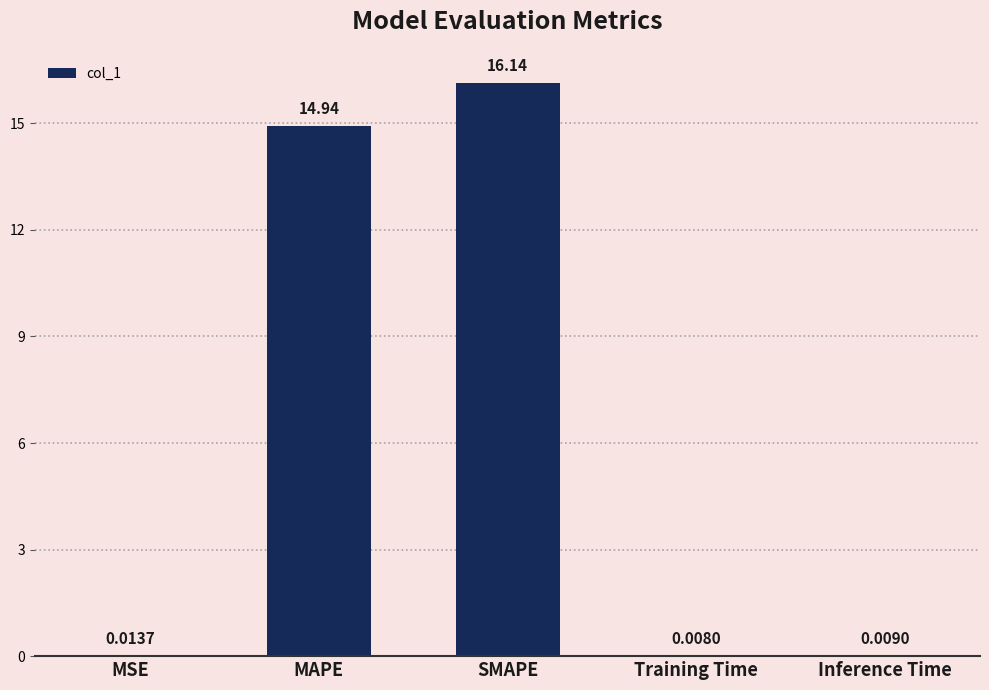

What is the change in value from MAPE to Training Time?

-14.9